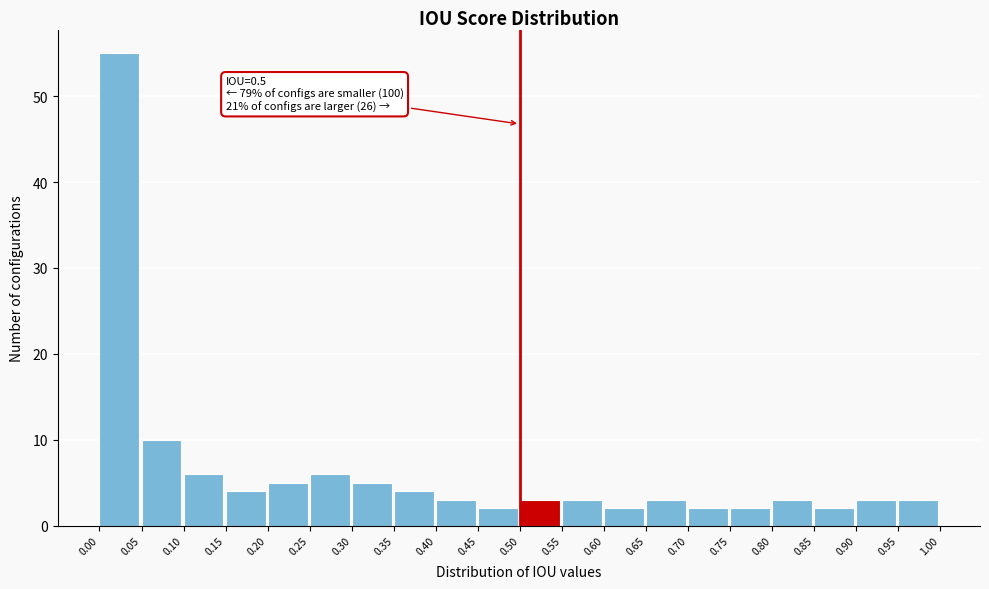

Which range on the x-axis has the tallest bar?

0.00 to 0.05